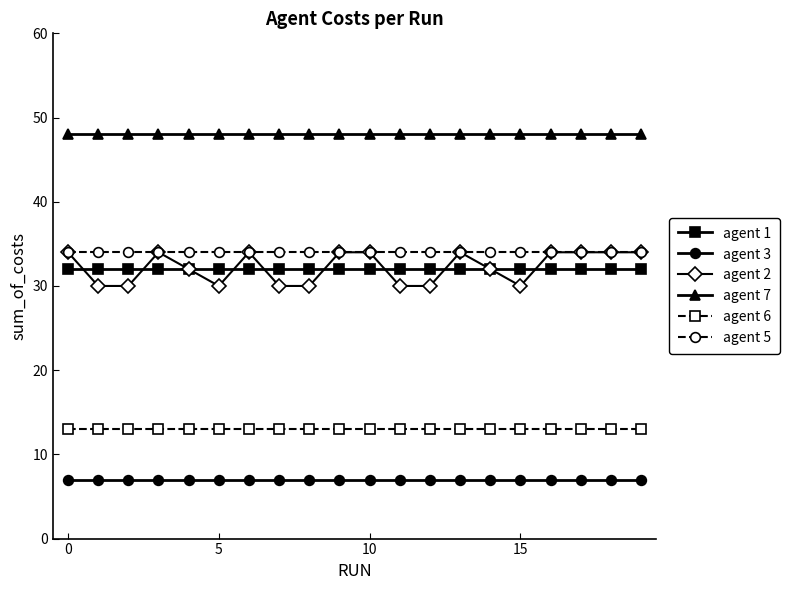

What is the value of the agent 5 point at the 8th from the left?

34